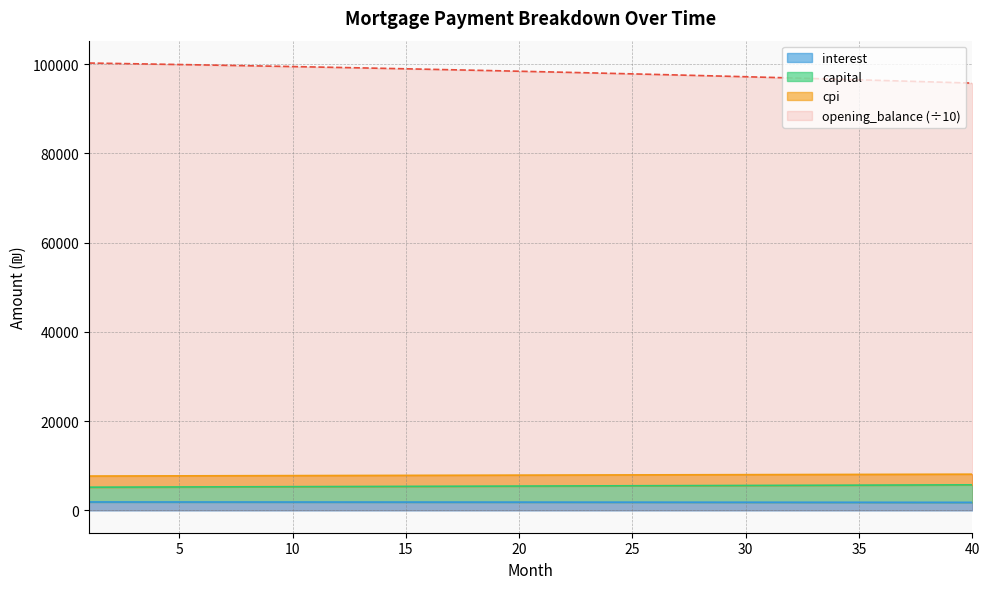

True or false: interest and capital cross at least once.

False